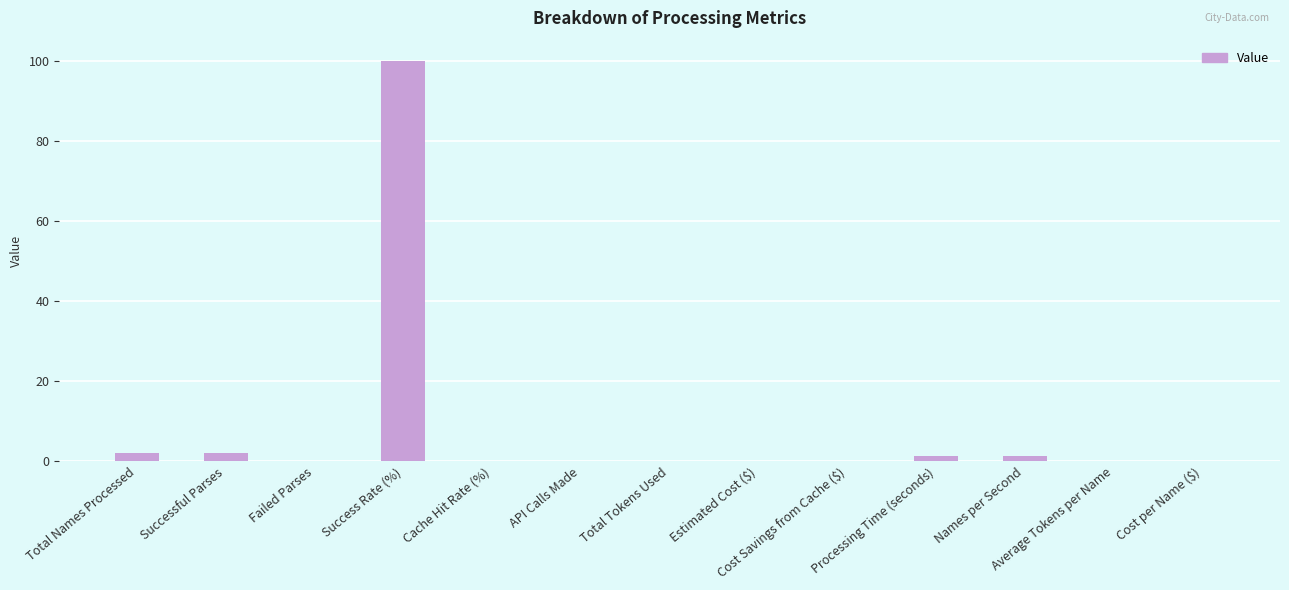

Reading right to left, list all the values displayed in this chart.

0.0	0.0	1.4	1.4	0.0	0.0	0.0	0.0	0.0	100.0	0.0	2.0	2.0